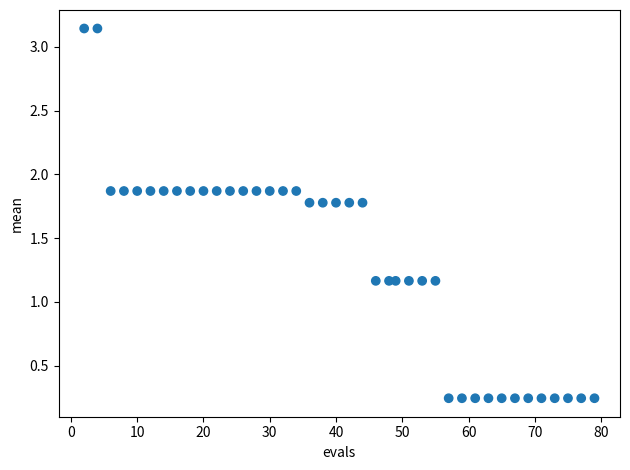

What is the range of X values (max minus min)?

77.0